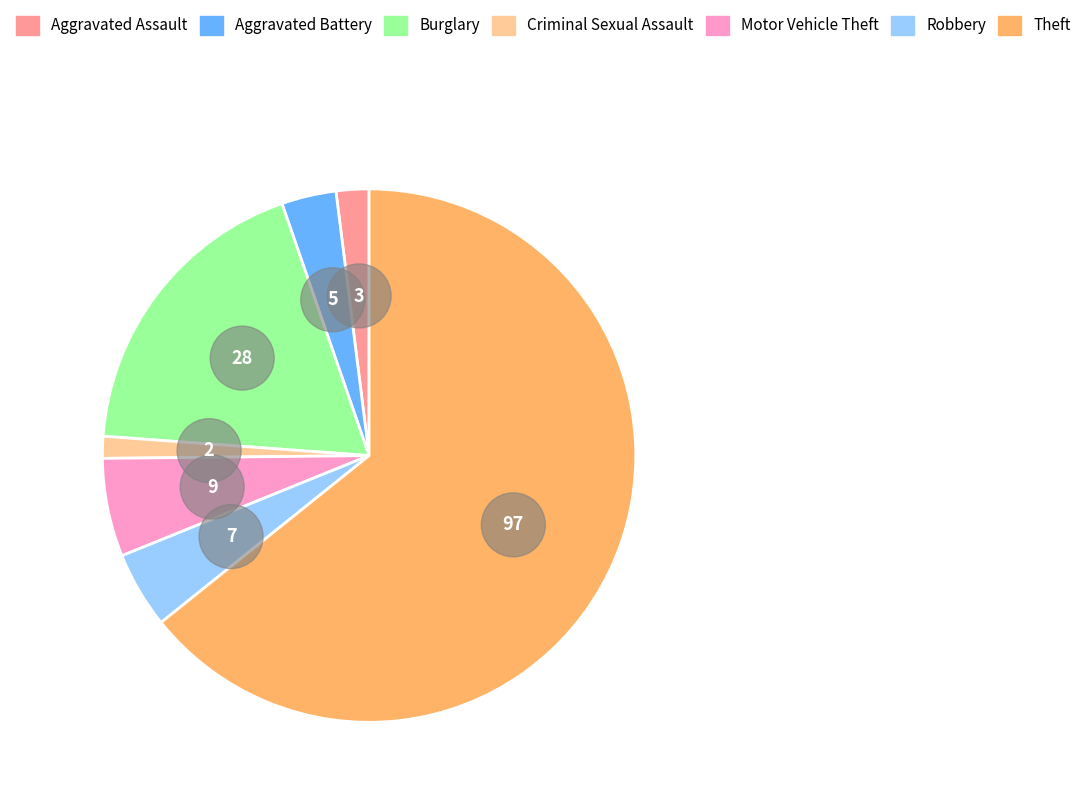

To the nearest percent, what portion does Aggravated Battery represent?

3%